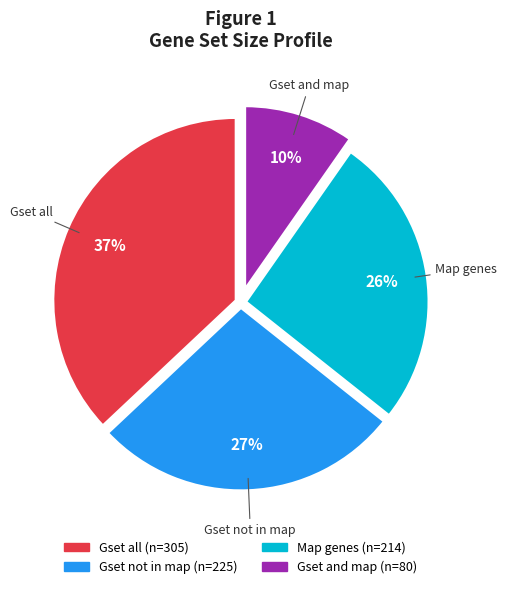

What percentage is the Gset all slice, to the nearest percent?

37%